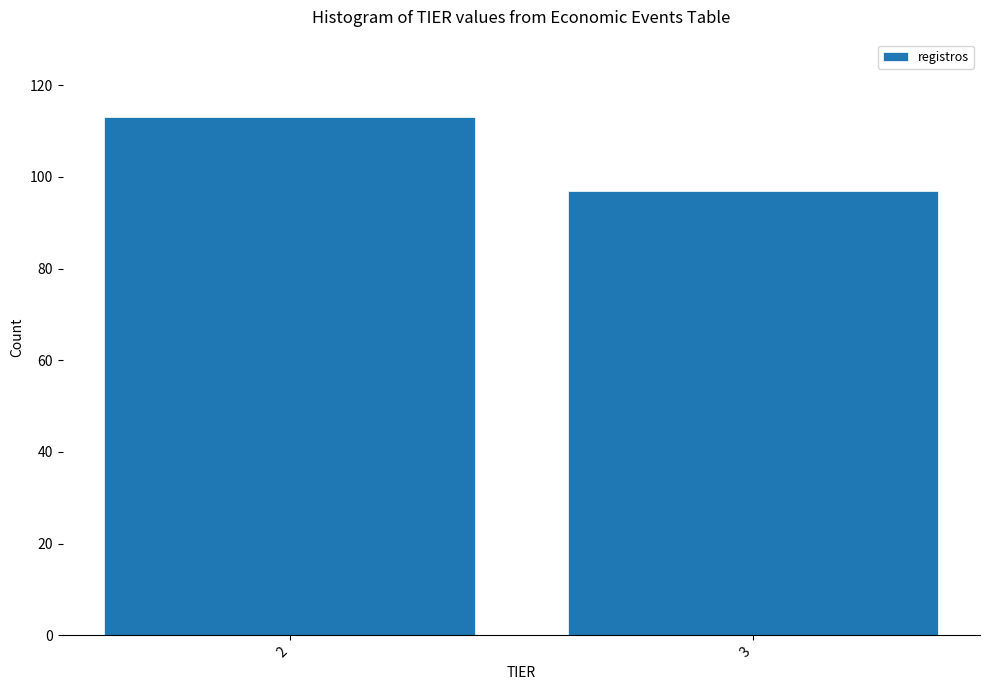

Reading left to right, list all the values displayed in this chart.

113	97